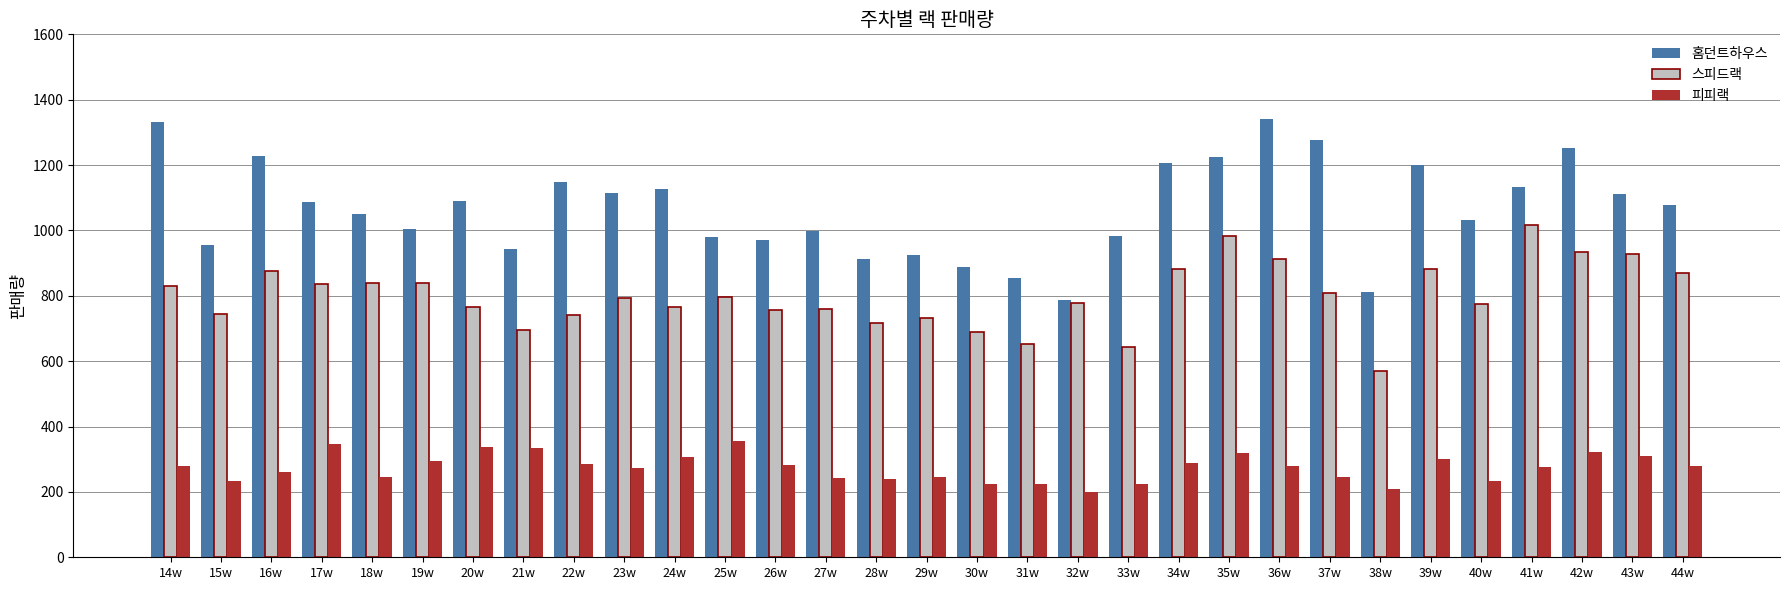

What is the difference between the 피피랙 values at 18w and 14w?

32